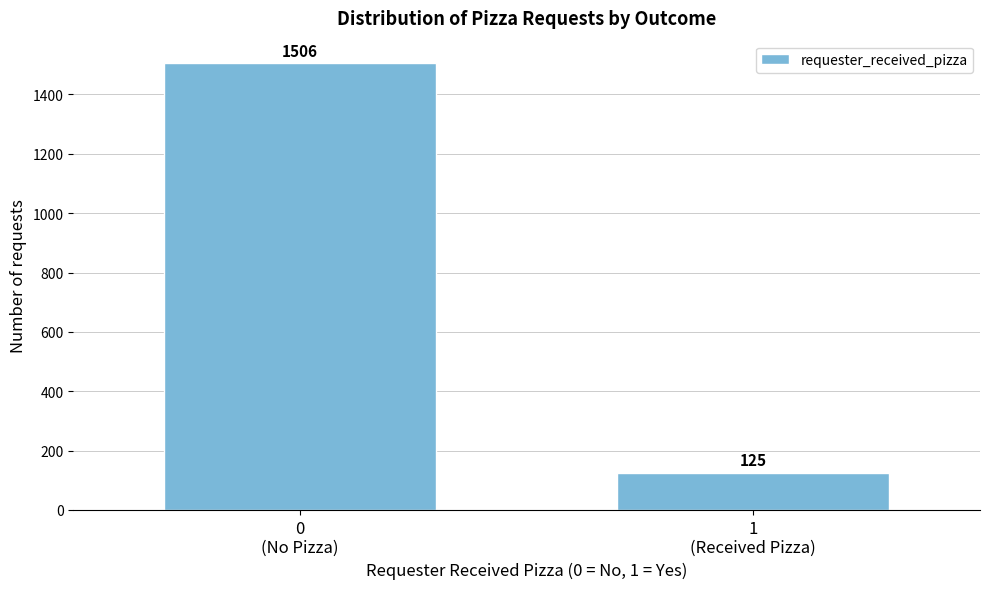

Reading left to right, what are all the values shown in this chart?

1506	125